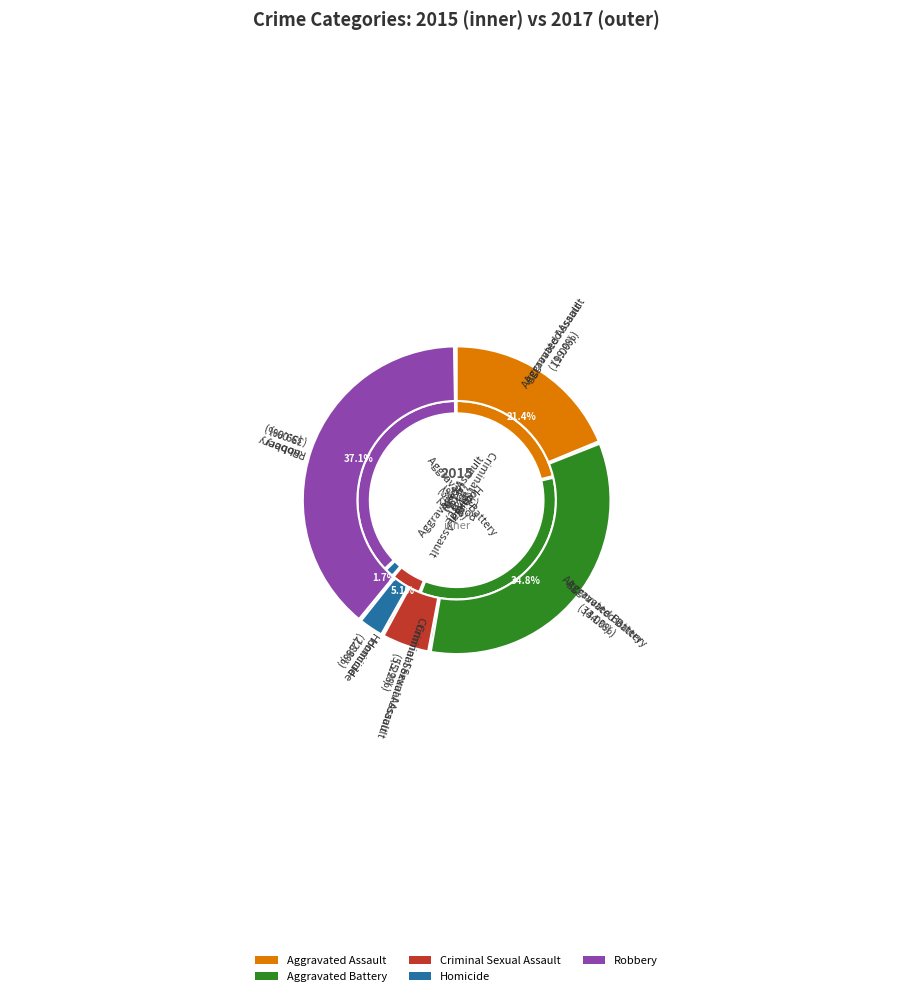

Between values_2017 and 3, which is larger?

values_2017